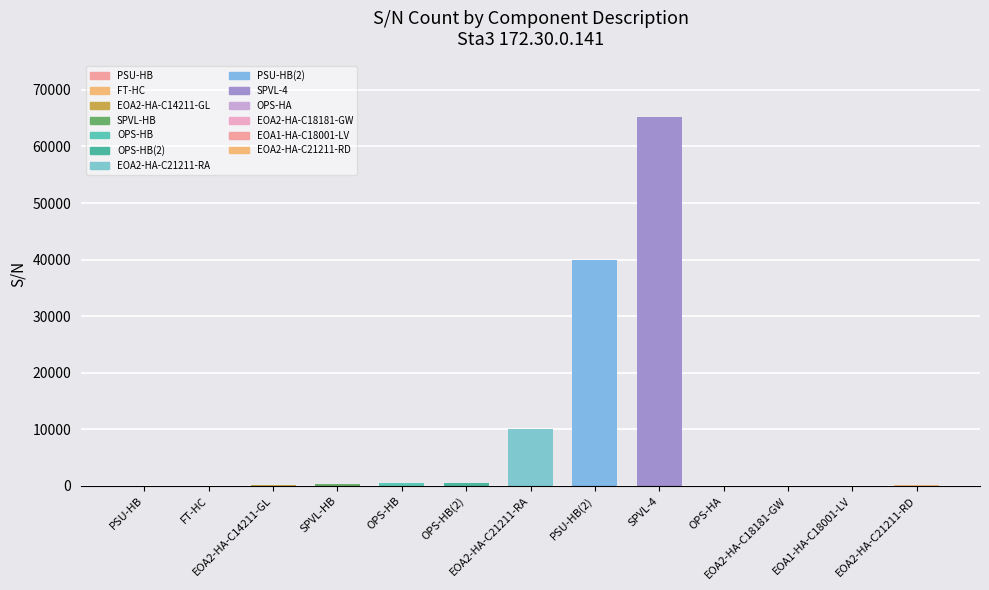

What is the greatest value displayed?

65230